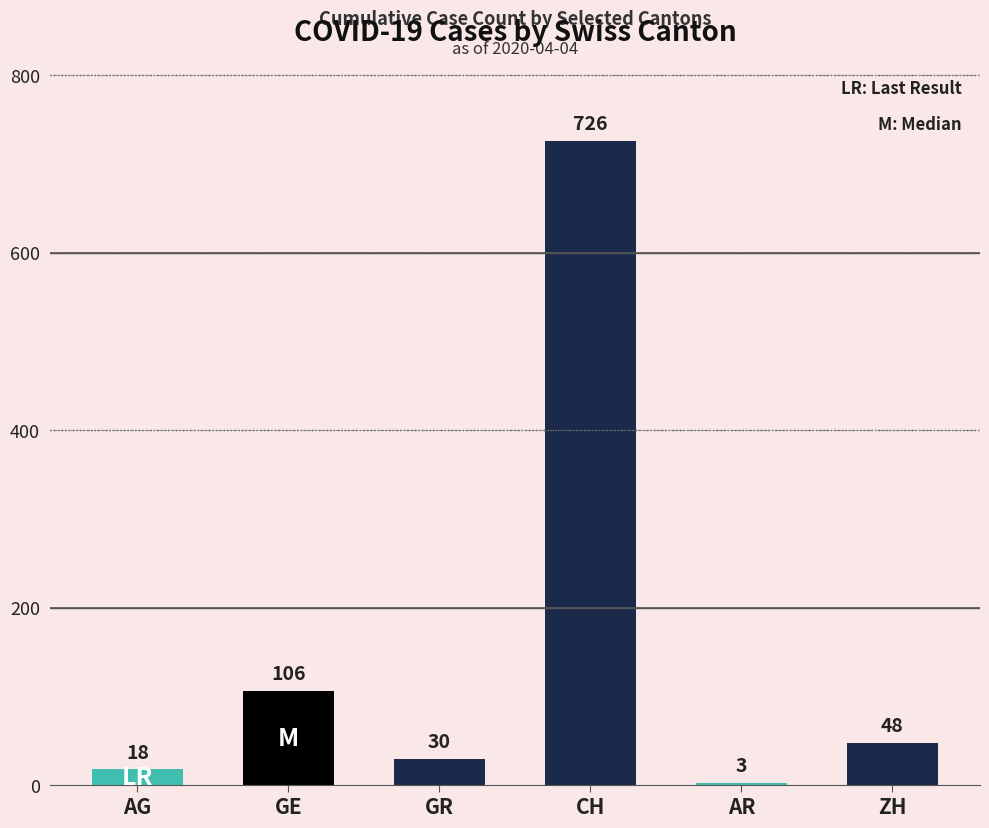

How many series are shown in this chart?

1